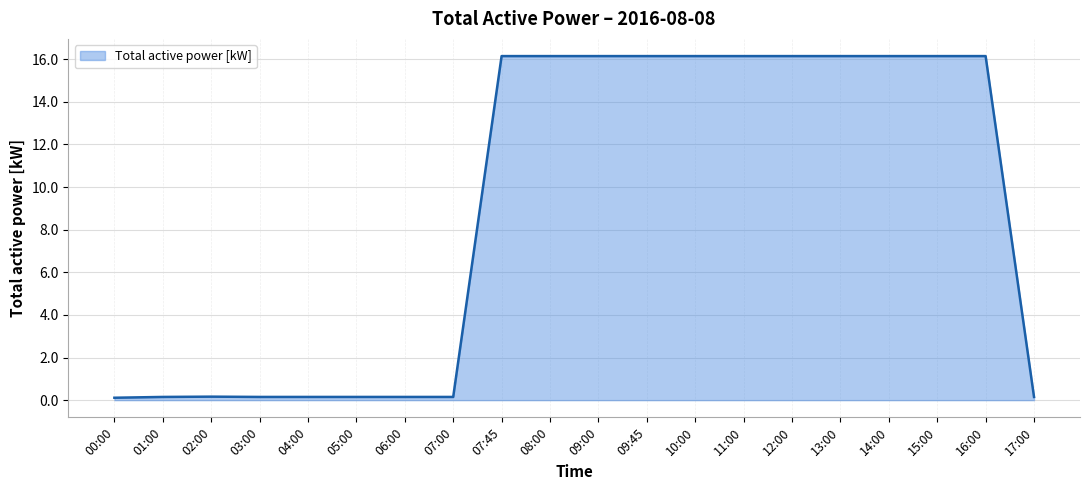

What is the difference between the second highest and minimum values?

16.0